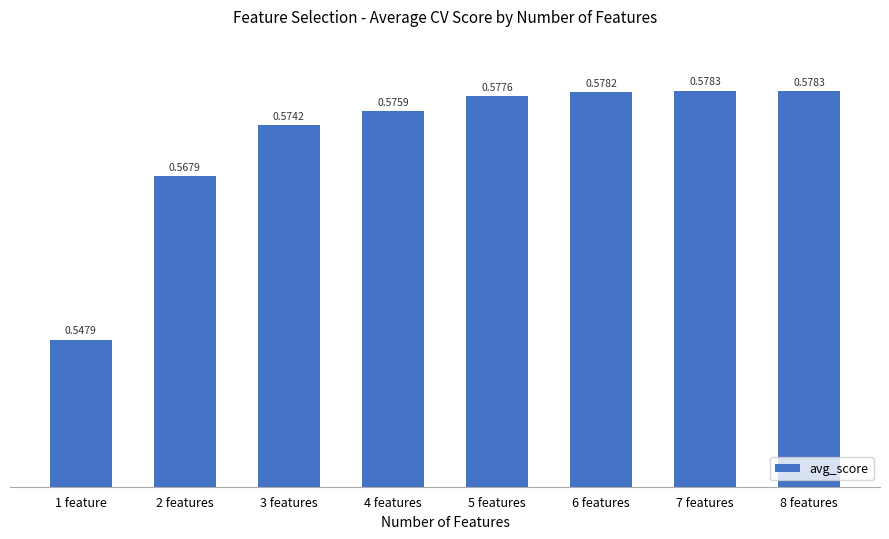

Between 7 features and 1 feature, which is larger?

7 features